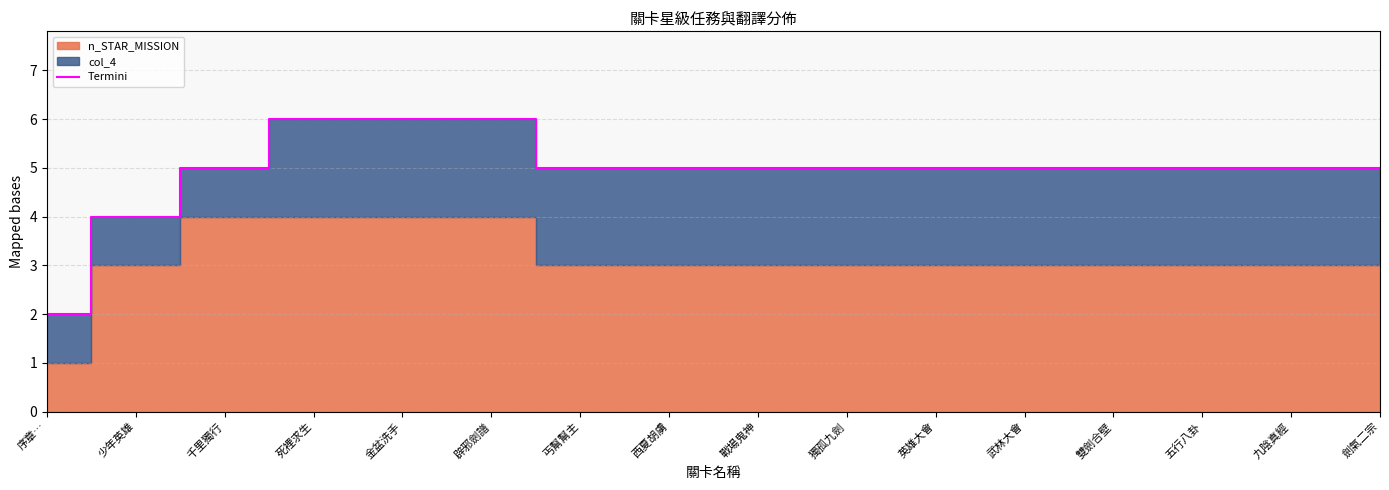

What is the sum of the values at 丐幫幫主 and 少年英雄?

9